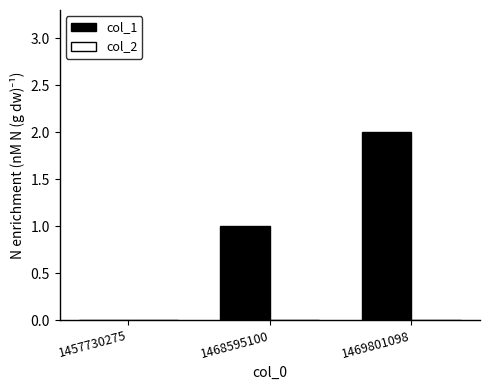

What is the sum of all values?

3